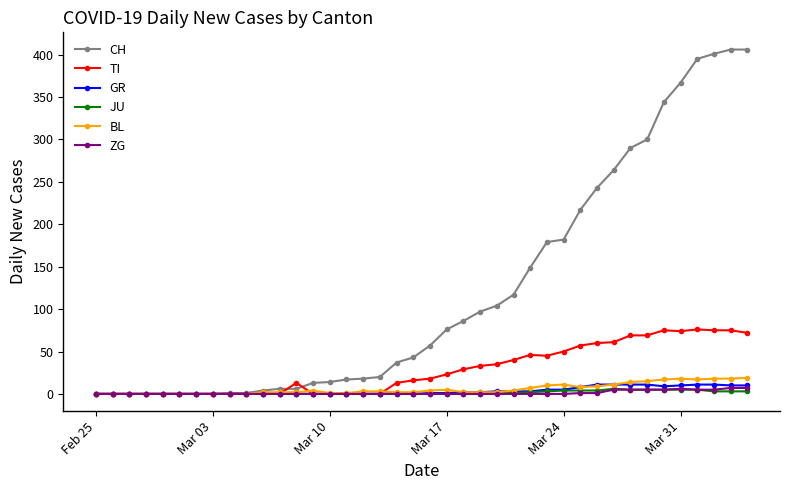

Which series has the largest total across all categories?

CH